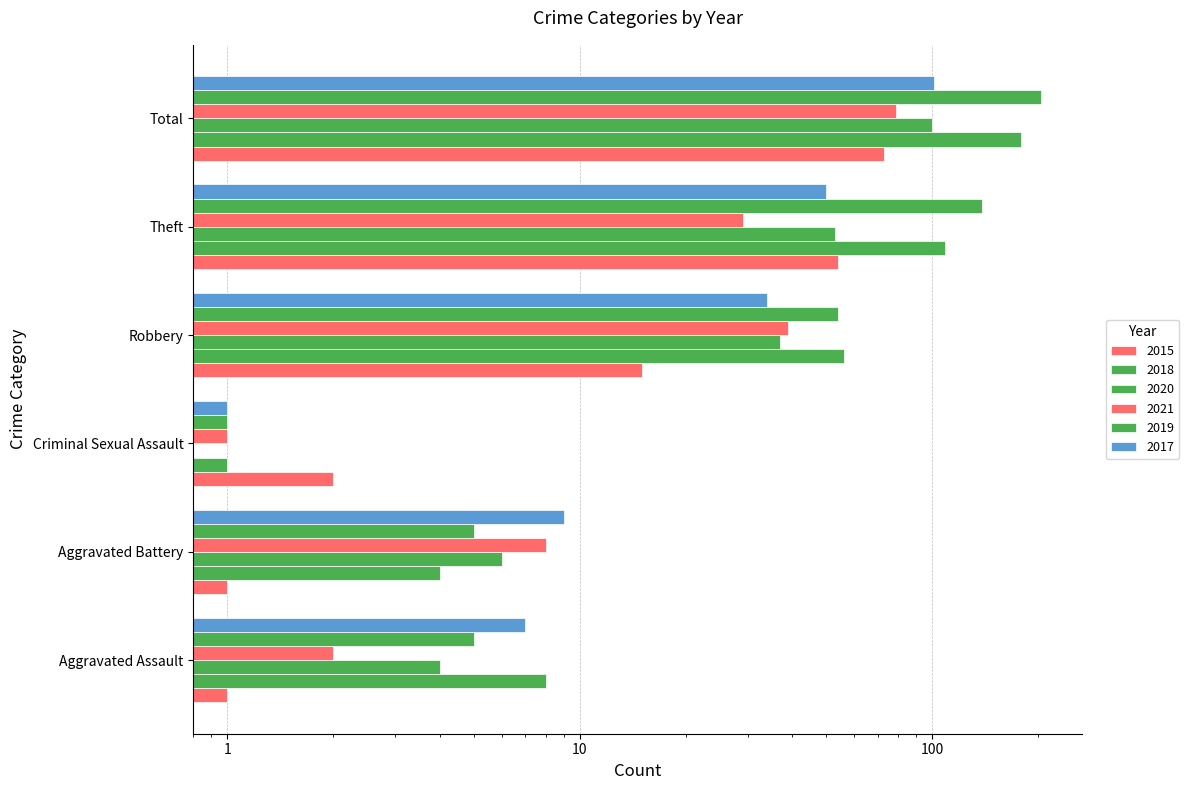

How many values in the 2021 series are below 29?

3